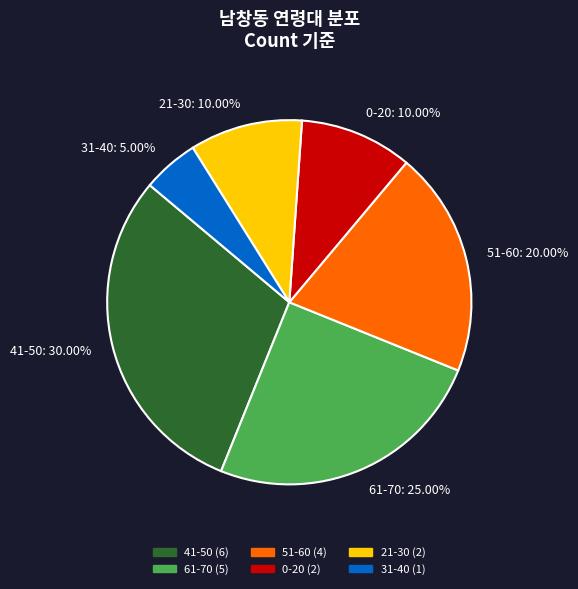

Count the number of slices in the pie.

6